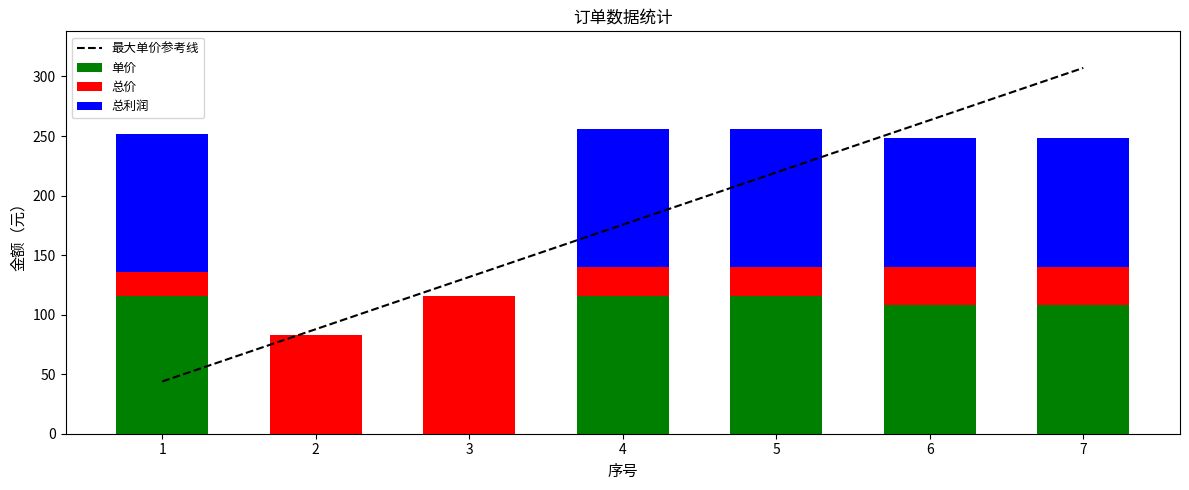

How many groups of bars are there?

7